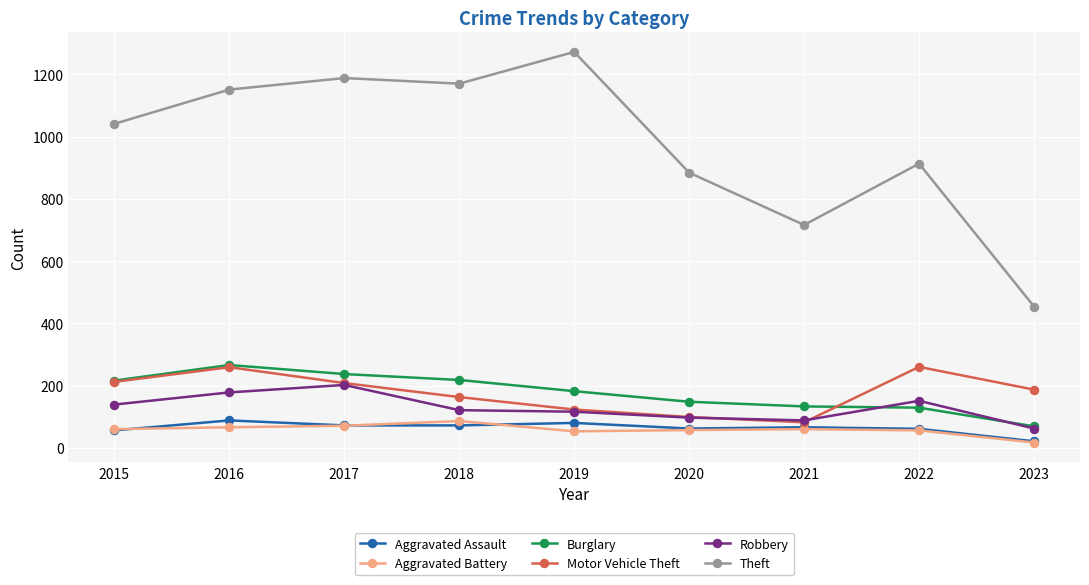

Which series changed the most between 2021 and 2022?

Theft